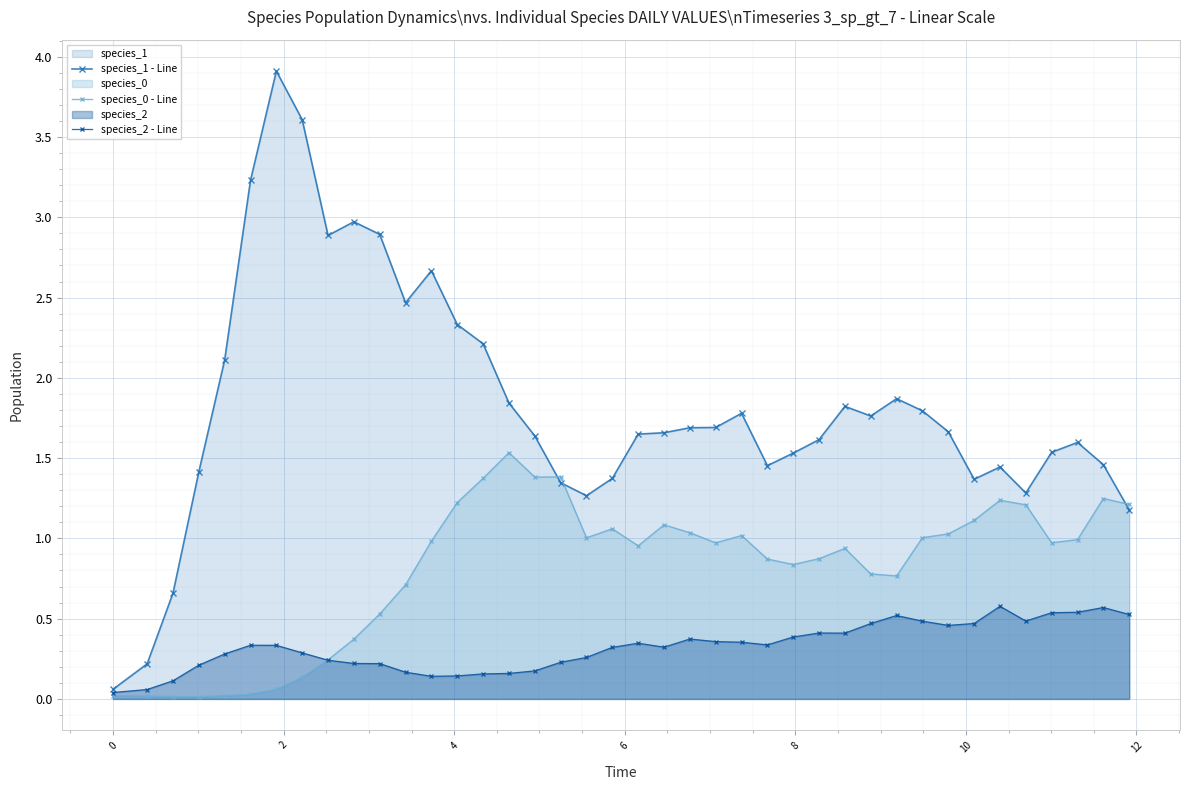

Which series has the largest total across all categories?

species_1 - Line